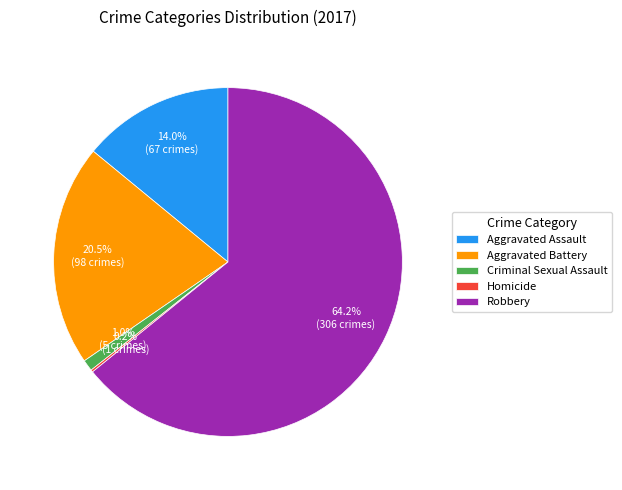

How much of the chart is everything except Aggravated Assault?

86.0%